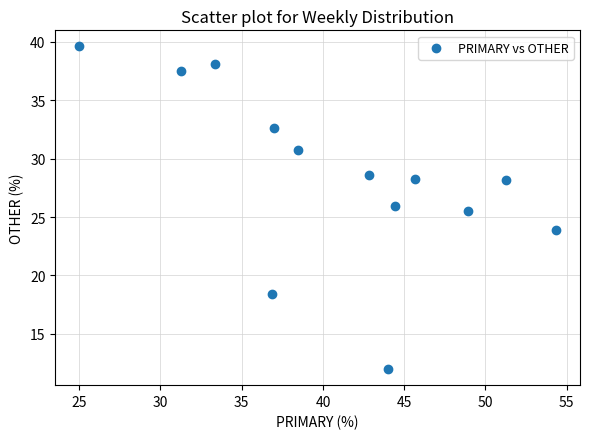

What Y value in the scatter plot is closest to 25?

25.5